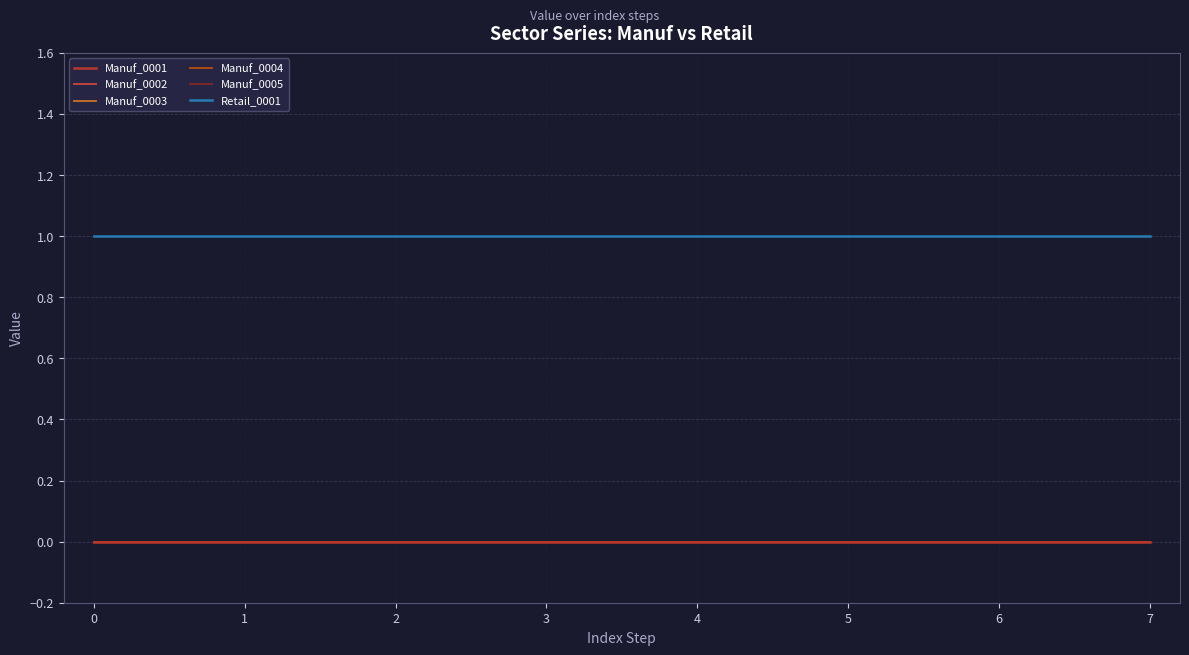

True or false: Manuf_0004 has more than 0 points higher than both neighbors.

False